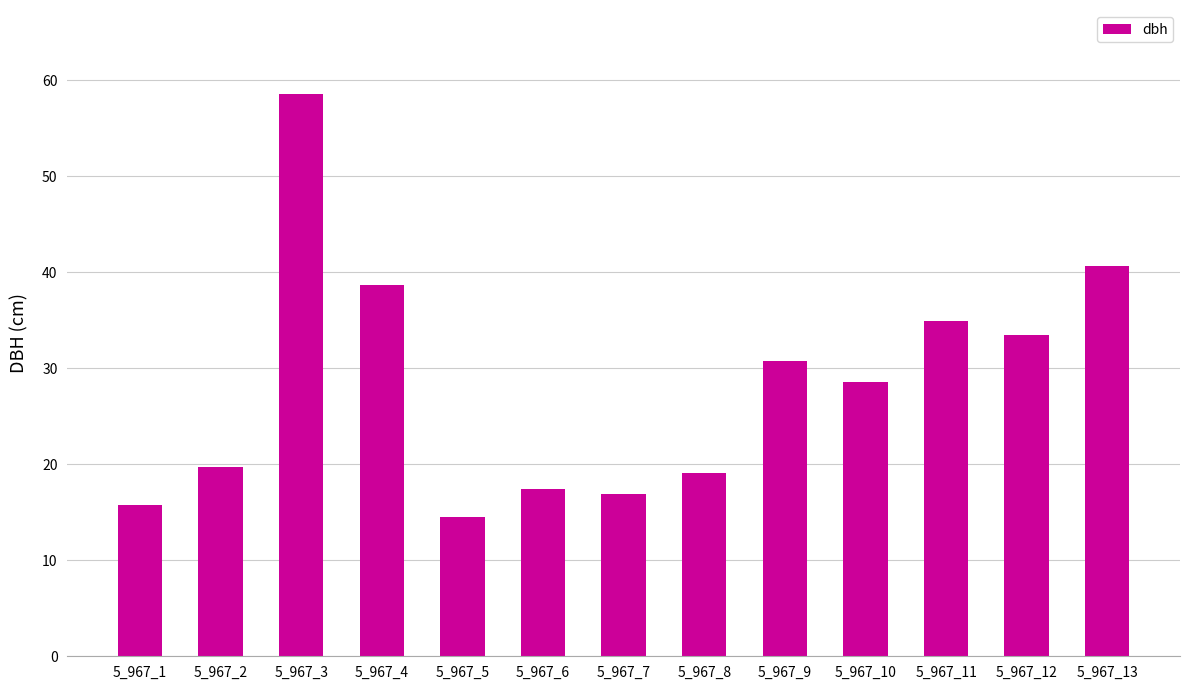

What is the average value?

28.4